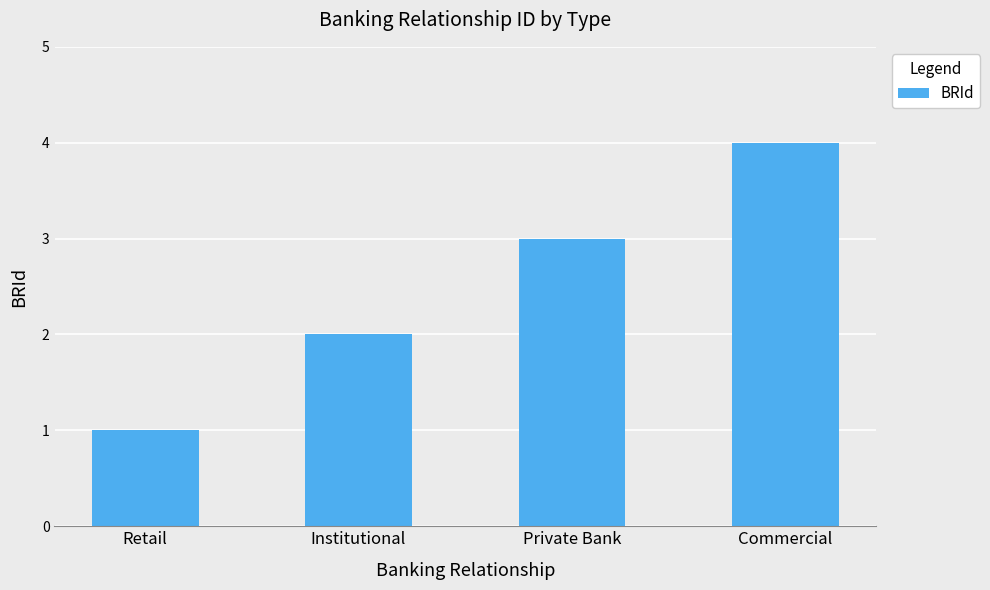

Rank the categories by value from lowest to highest.

Retail, Institutional, Private Bank, Commercial